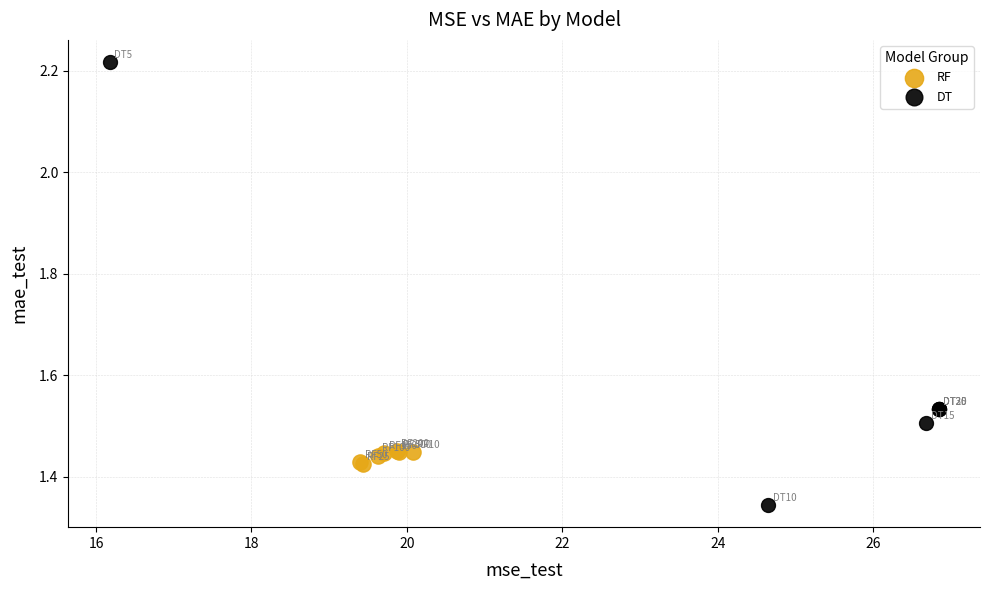

Which series reaches the minimum Y coordinate?

DT